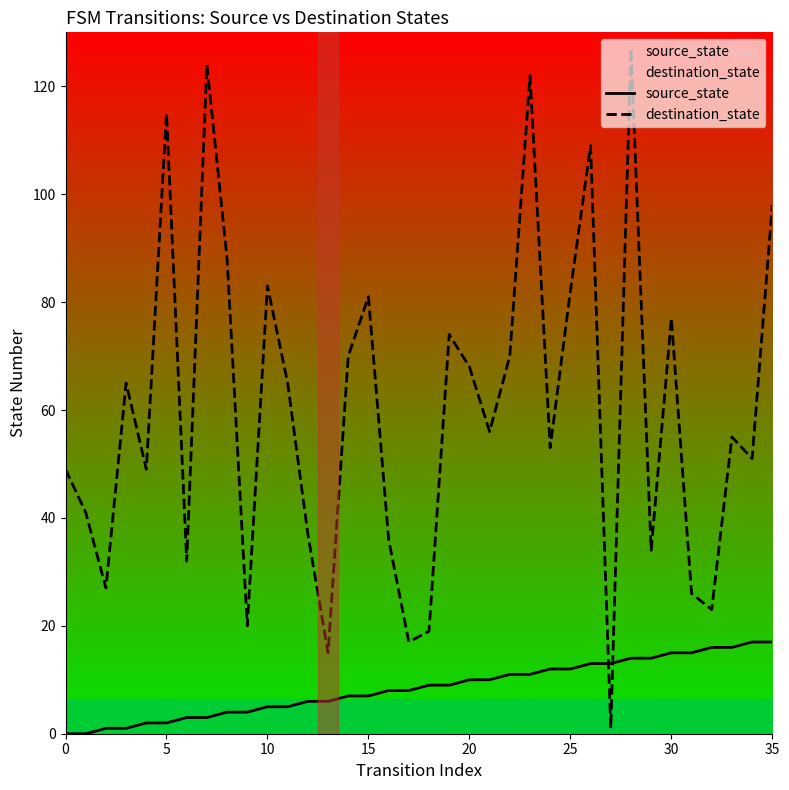

How many lines are shown in the chart?

2